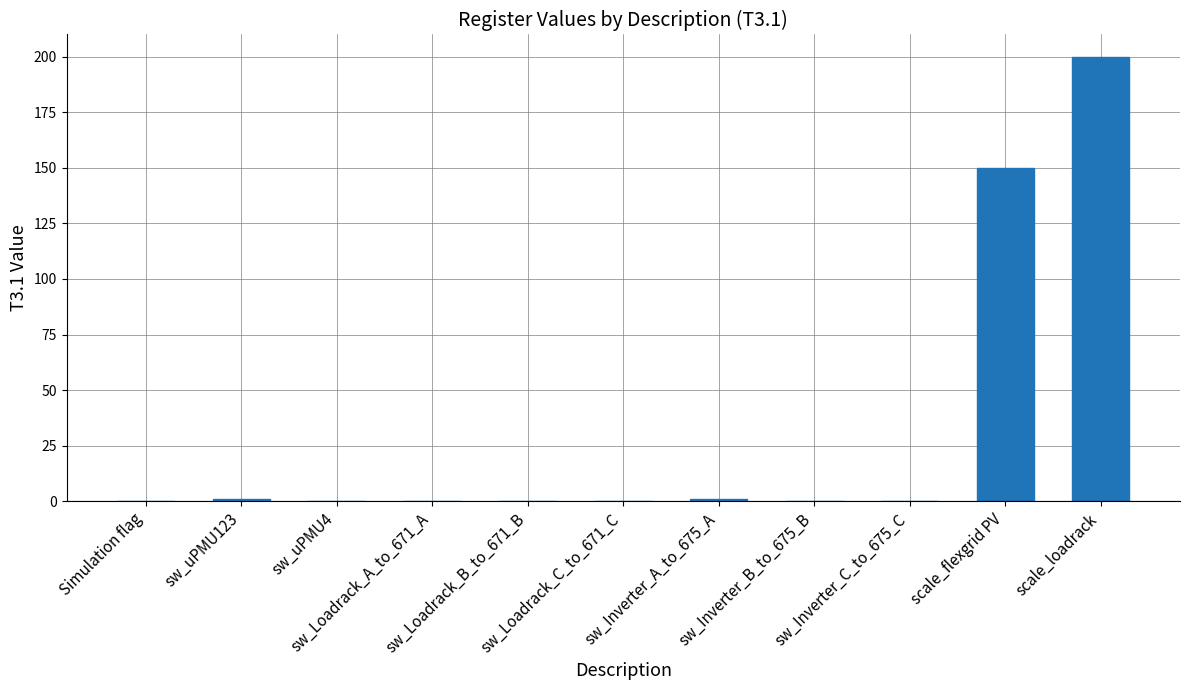

Are the bars grouped side by side (vs. stacked)?

No